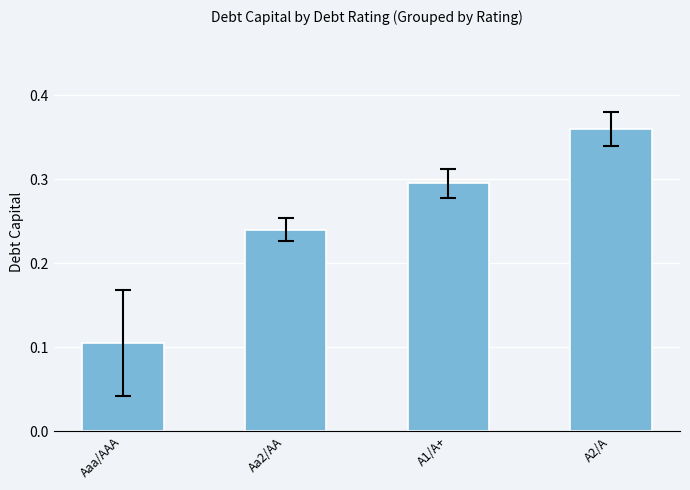

The chart shows a value of 0.1 at Aa2/AA. True or false?

False